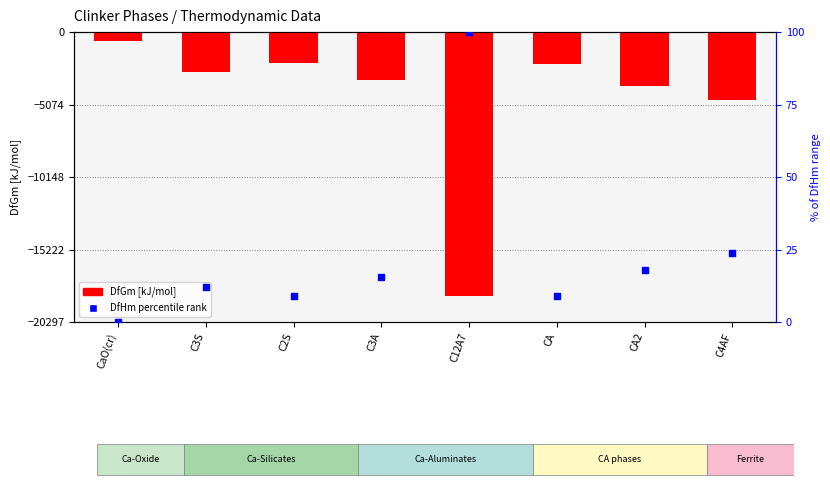

At how many categories does at least one series exceed -16979?

8